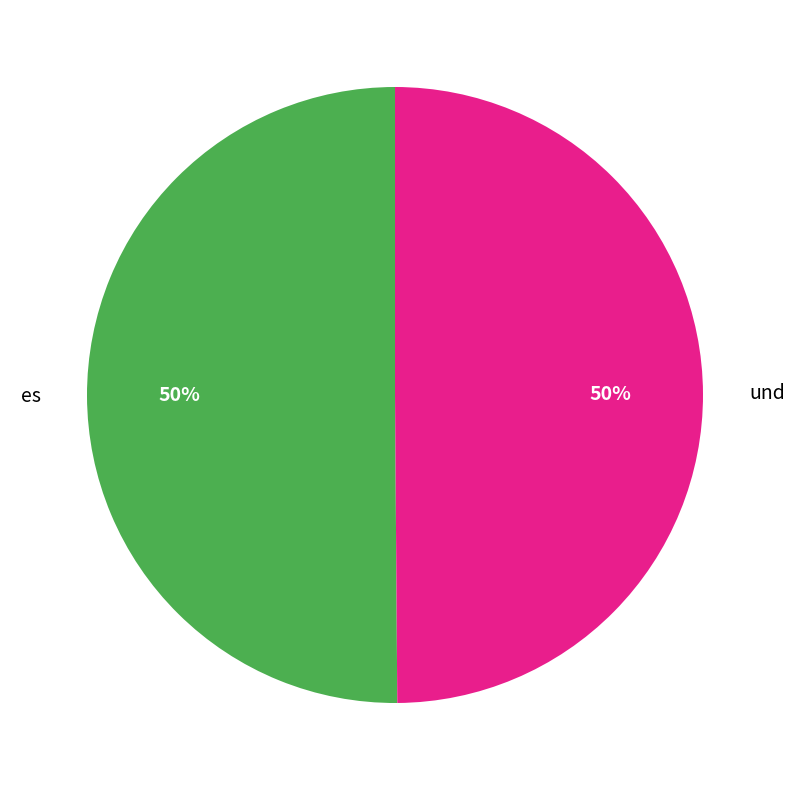

Do und and es together represent more than half of the pie?

Yes